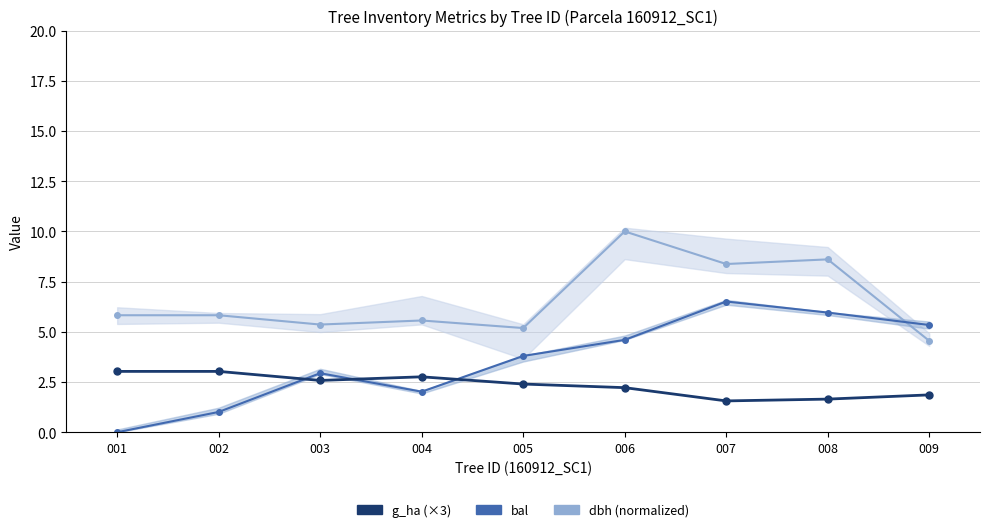

Rank the series by their maximum value, from highest to lowest.

dbh (normalized), bal, g_ha (×3)